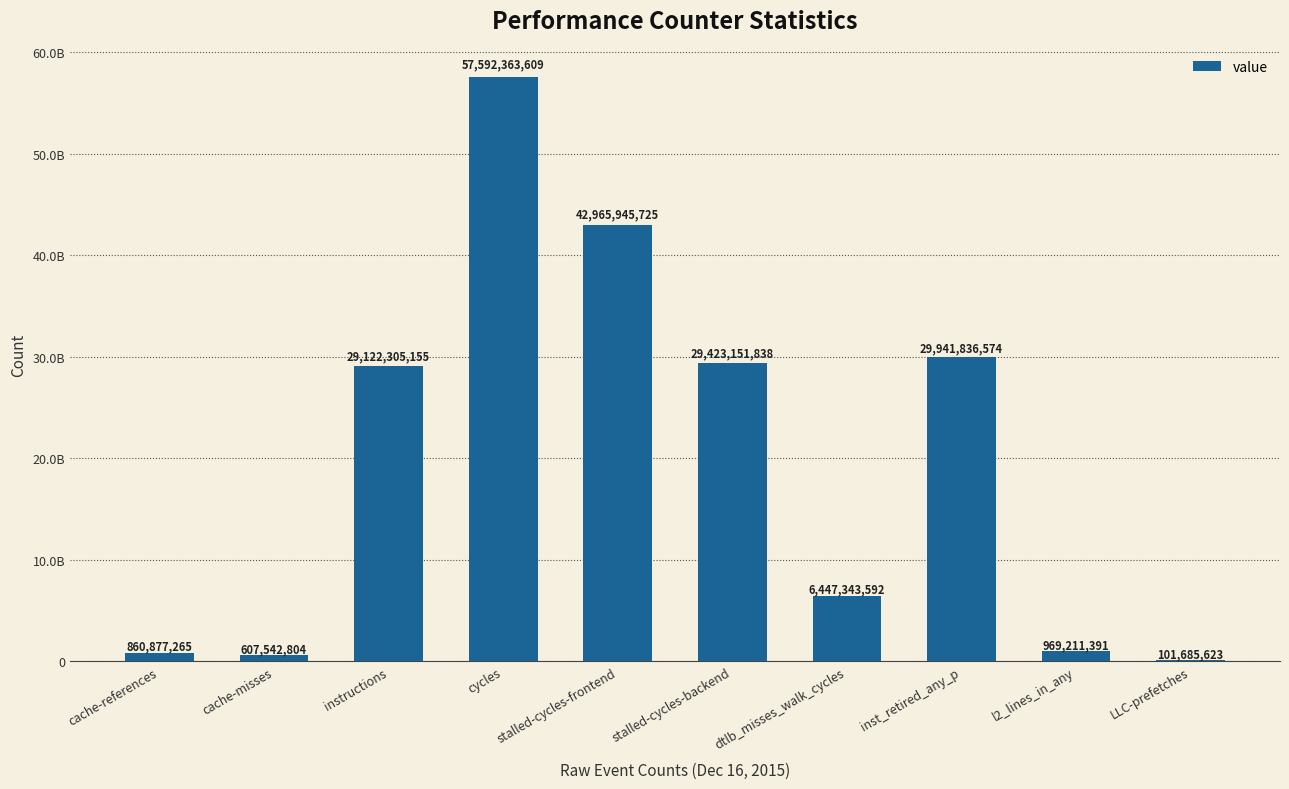

List the labels in order of value, largest first.

cycles, stalled-cycles-frontend, inst_retired_any_p, stalled-cycles-backend, instructions, dtlb_misses_walk_cycles, l2_lines_in_any, cache-references, cache-misses, LLC-prefetches